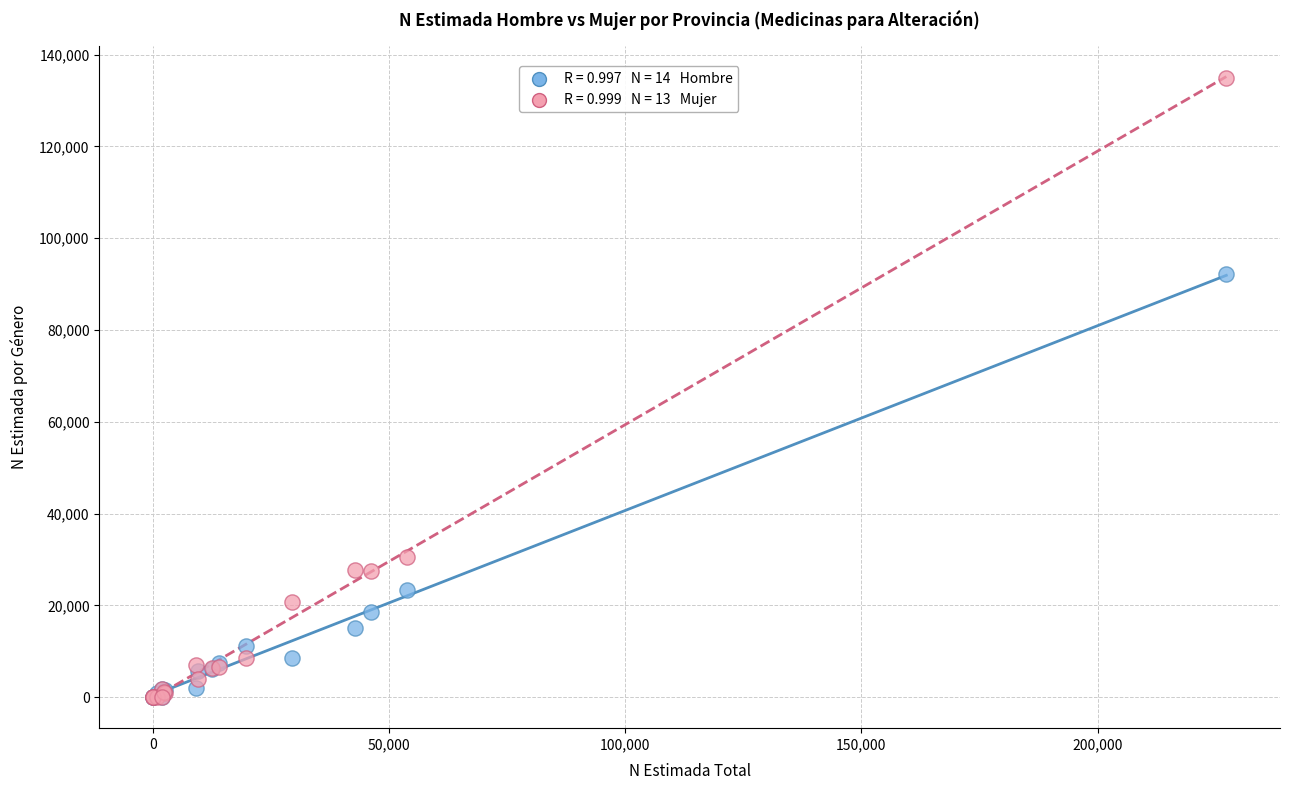

Across all series, what Y value is closest to 67490?

92292